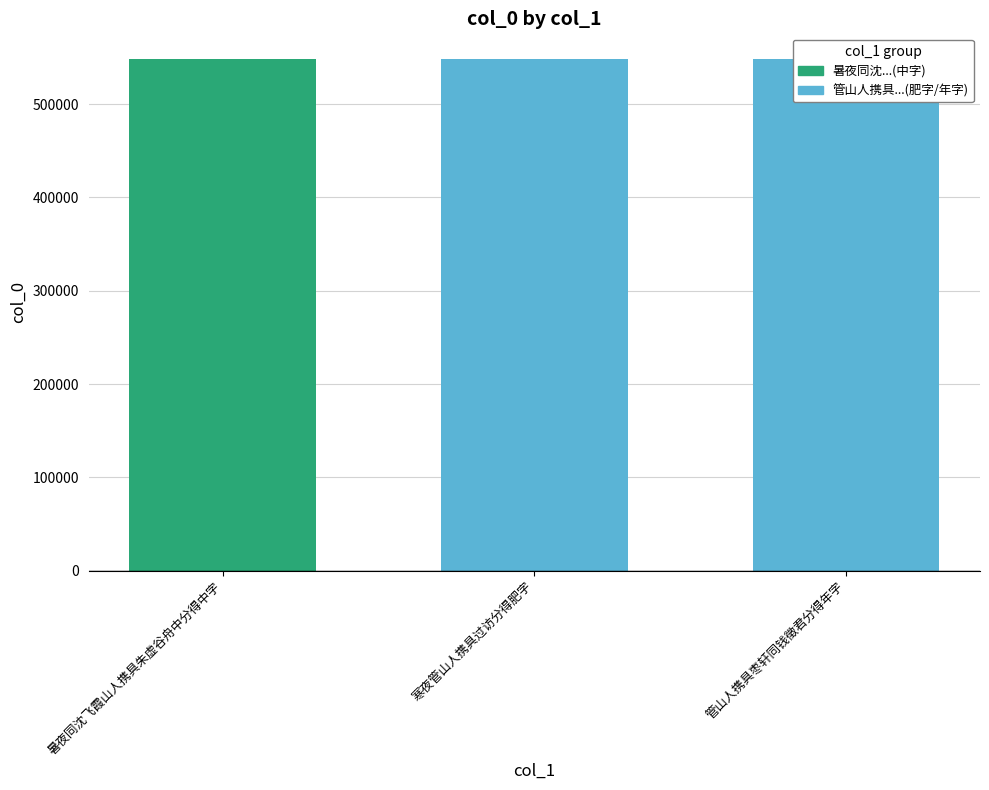

How many bars are there in total?

3